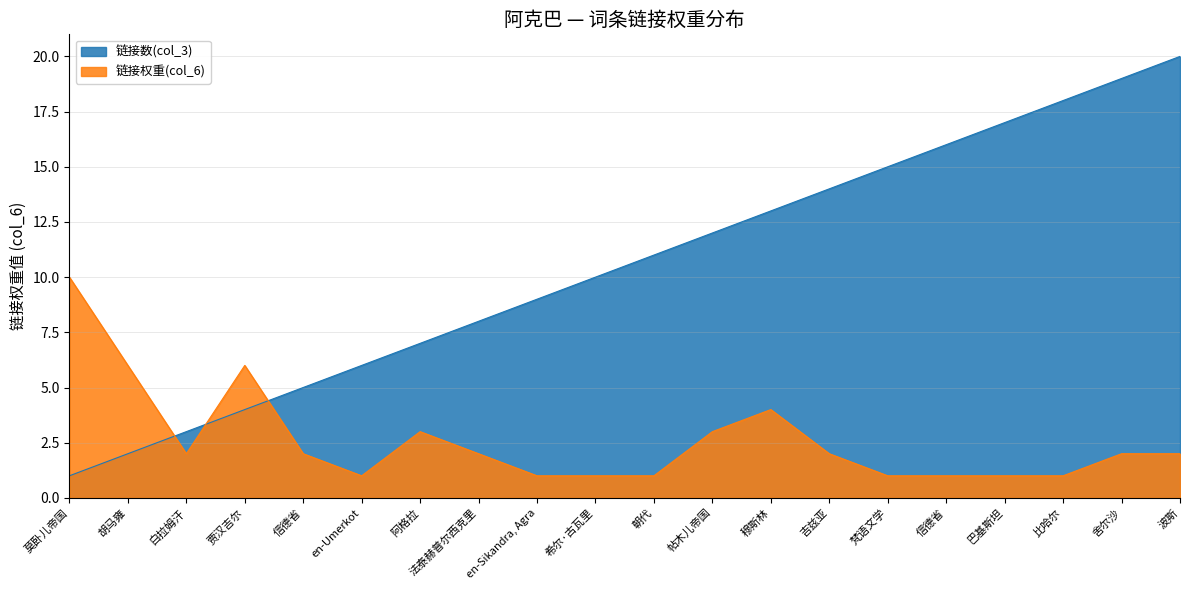

Does the chart have visible grid lines?

Yes